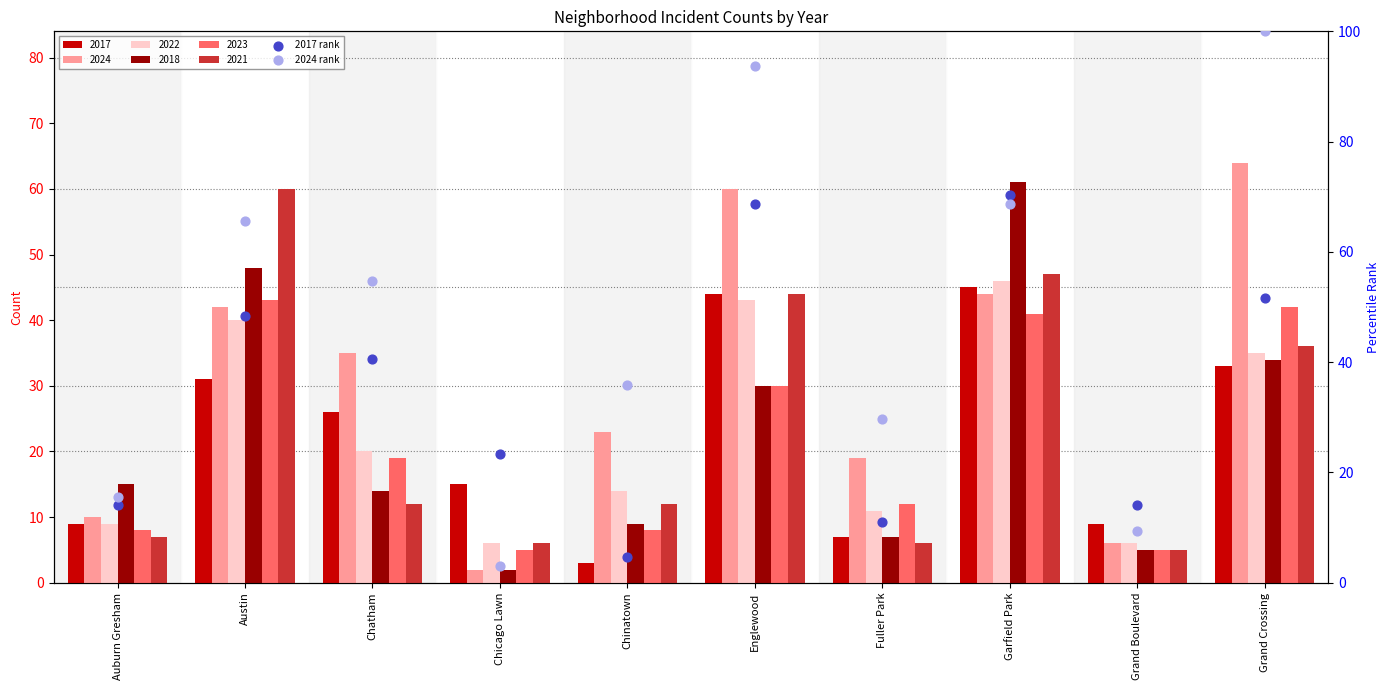

Is the value of 2017 rank at Grand Crossing greater than the value of 2024 rank at Garfield Park?

No